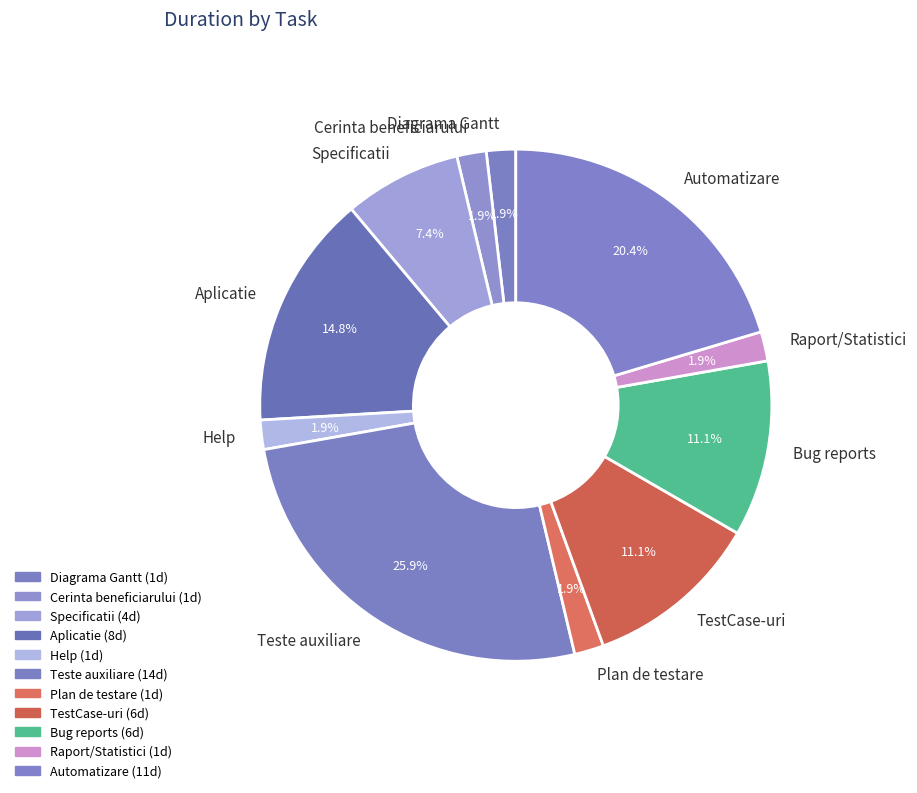

To the nearest percent, what percentage of the pie is Aplicatie?

15%